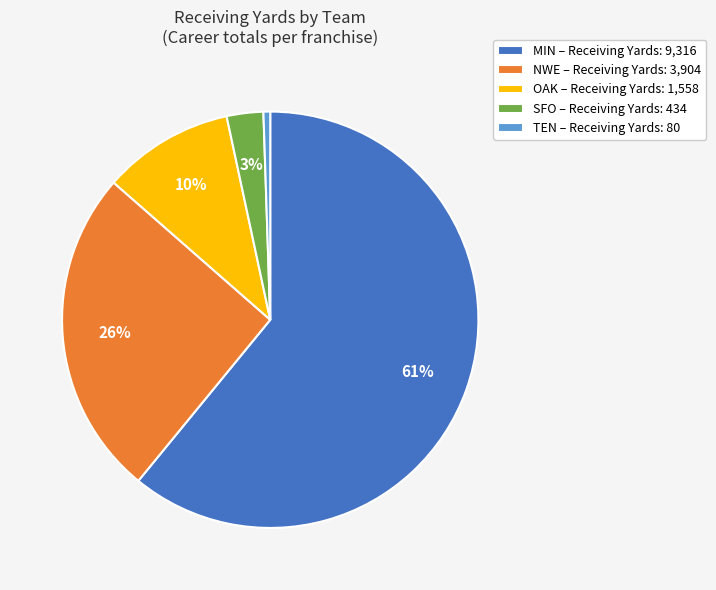

Is the sum of SFO and NWE greater than half?

No